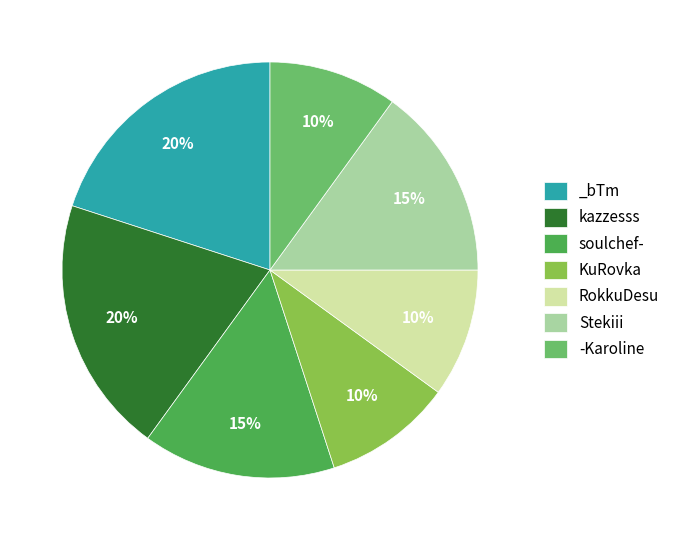

Combined, do -Karoline and Stekiii account for over 50%?

No